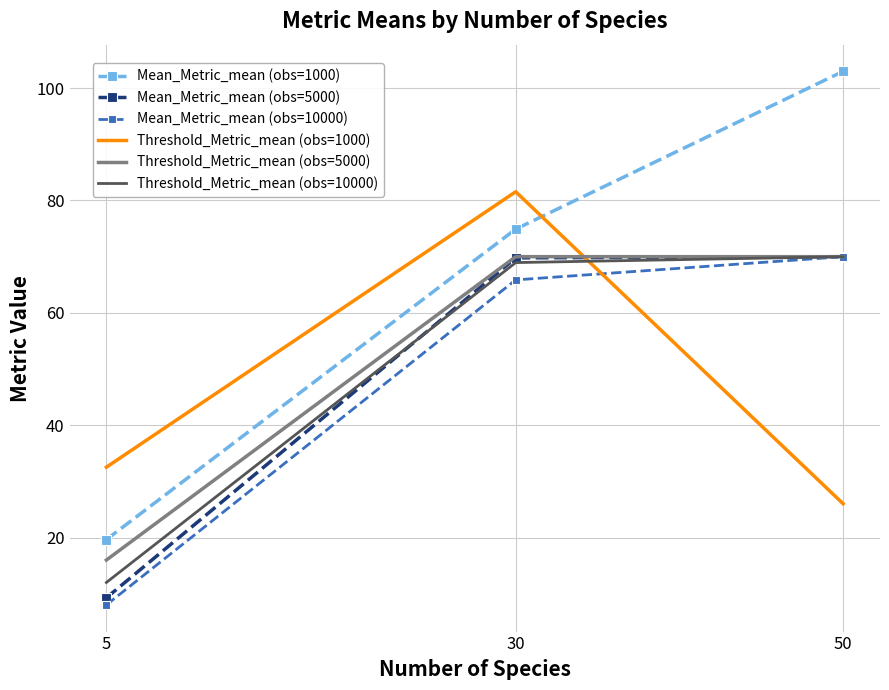

What is the difference between the highest and lowest values at 30?

15.7